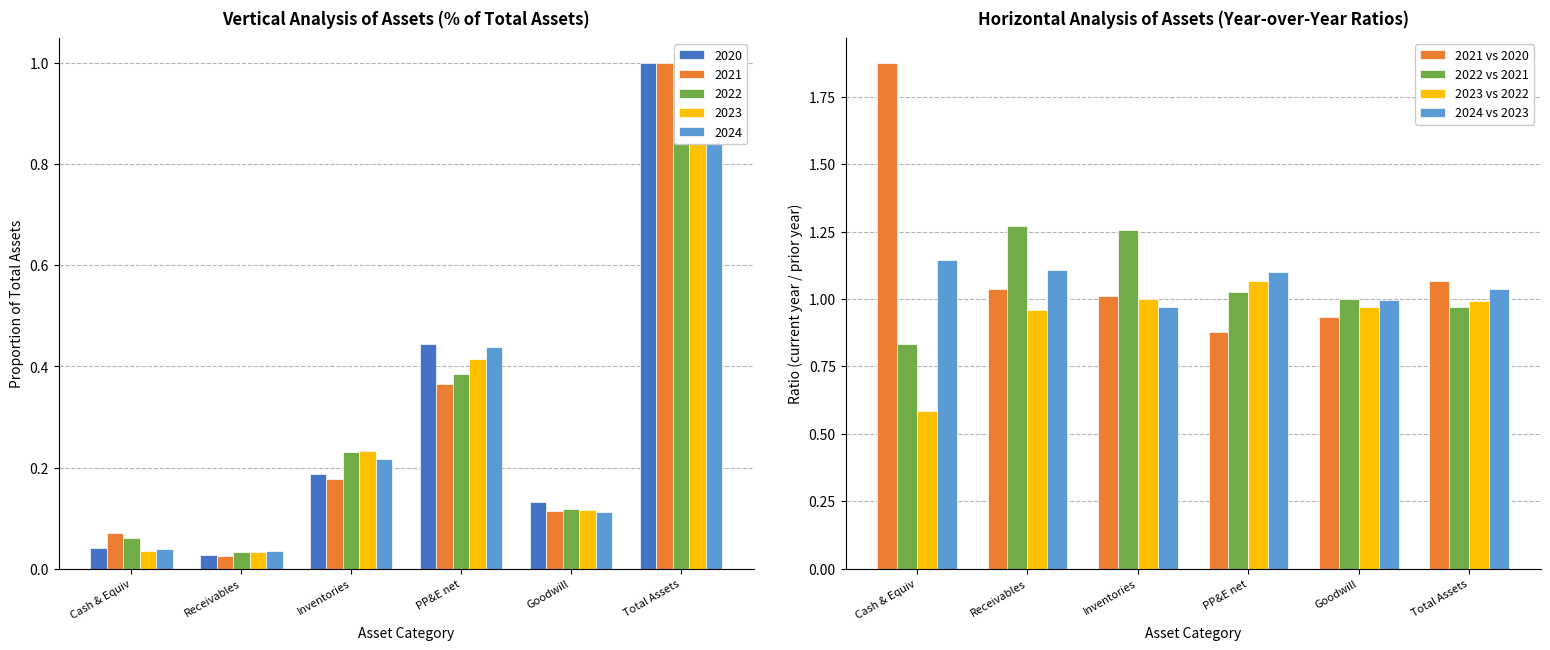

What value does the 2021 vs 2020 series have at Total Assets?

1.1